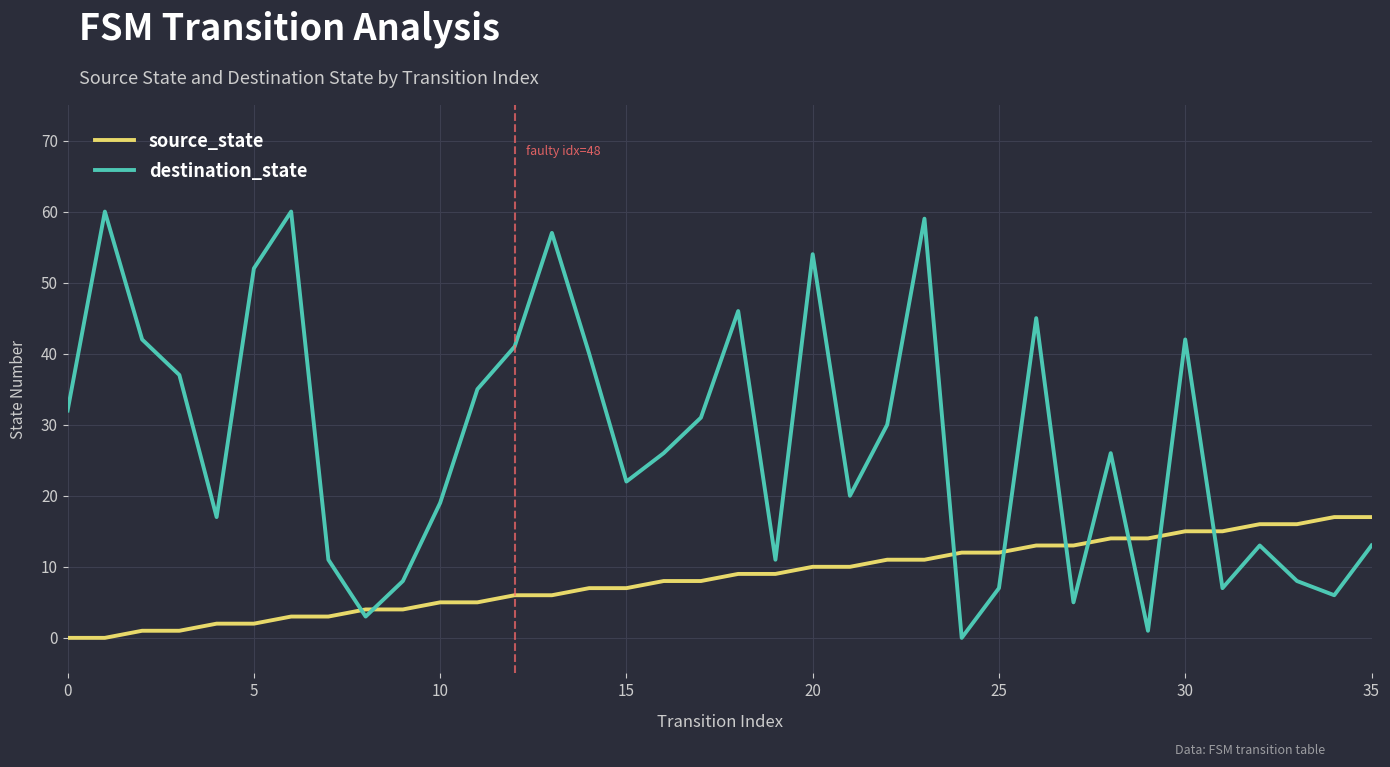

List the series in order of their overall mean, highest first.

destination_state, source_state